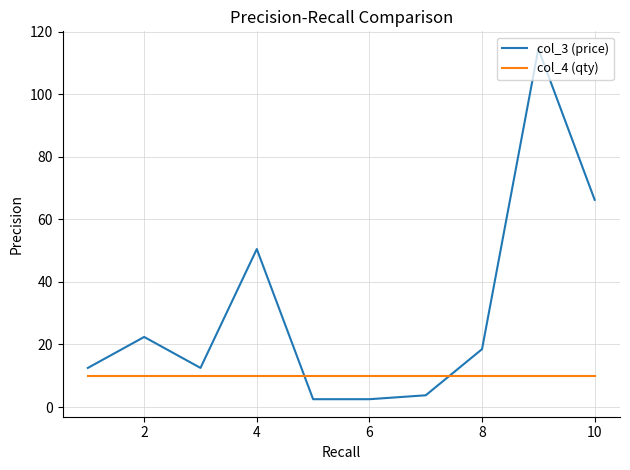

Which series has the largest total across all categories?

col_3 (price)